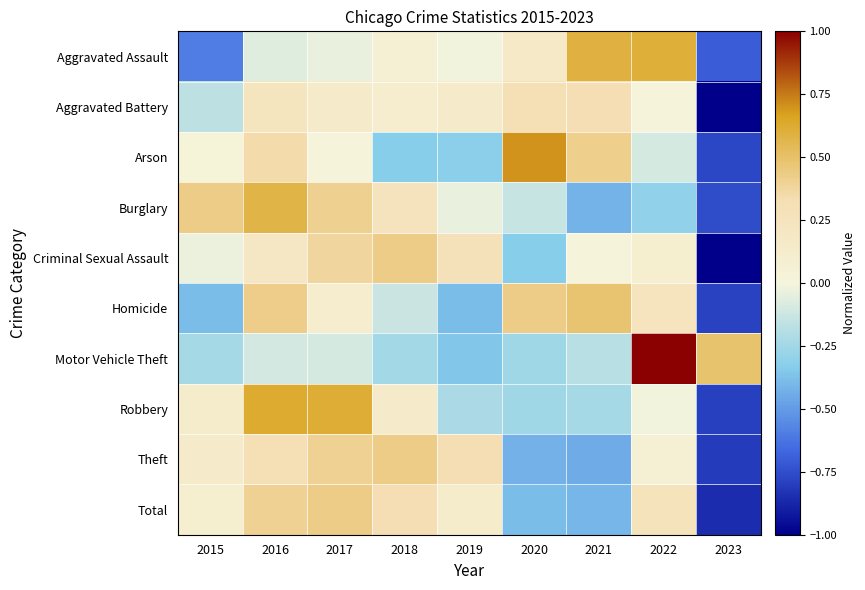

At how many categories does at least one series exceed 0?

9